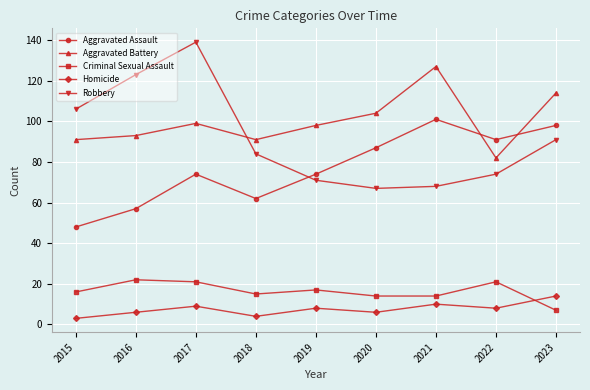

List the series in order of their peak value, highest first.

Robbery, Aggravated Battery, Aggravated Assault, Criminal Sexual Assault, Homicide